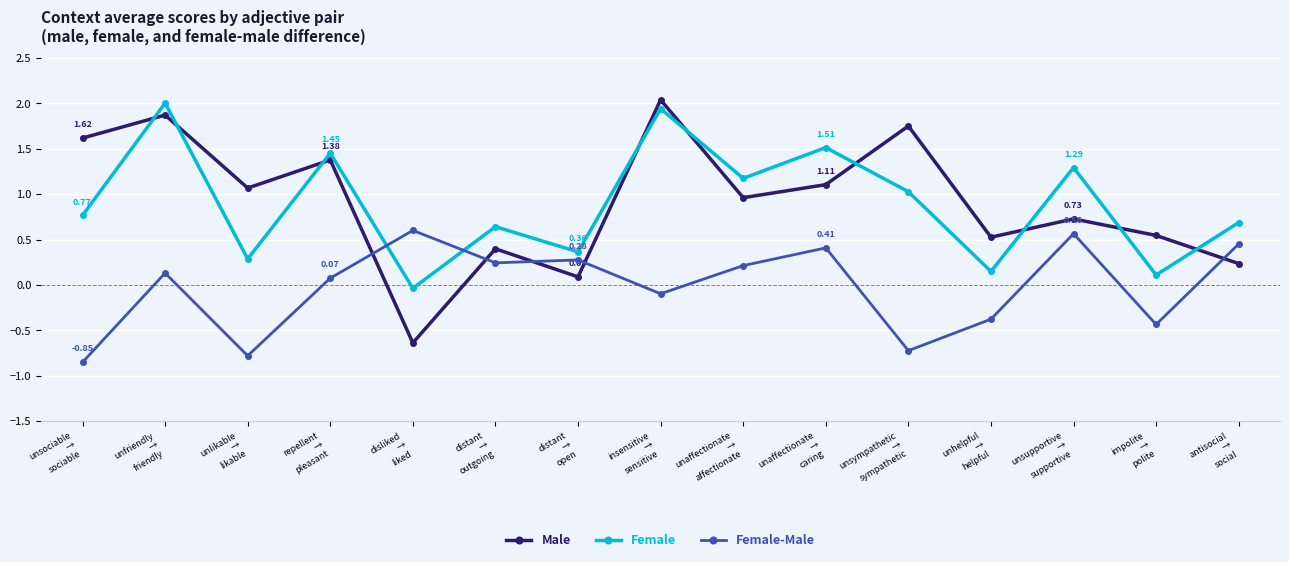

How many distinct data groups are displayed?

3